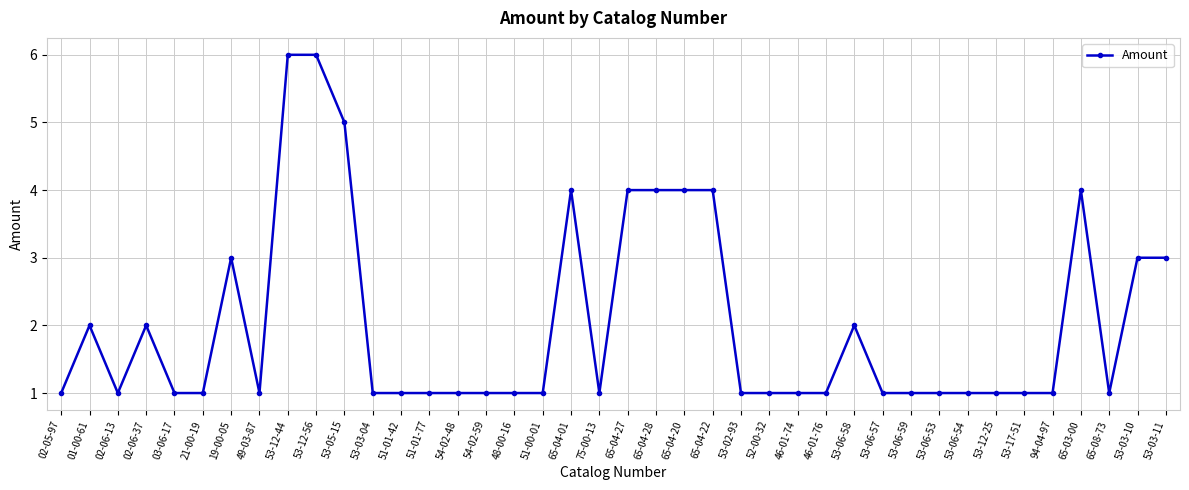

Is this an area chart (filled region under the line)?

No